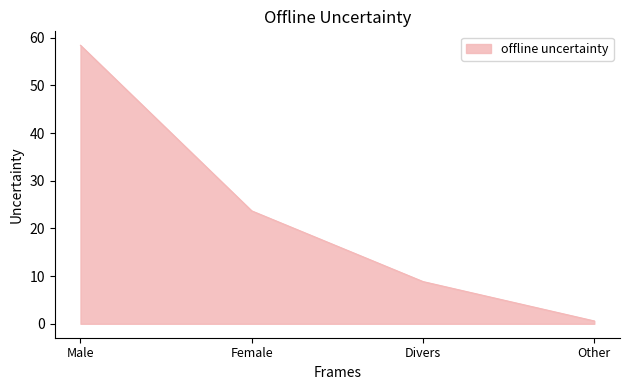

The value at Other is 0.6. True or false?

True